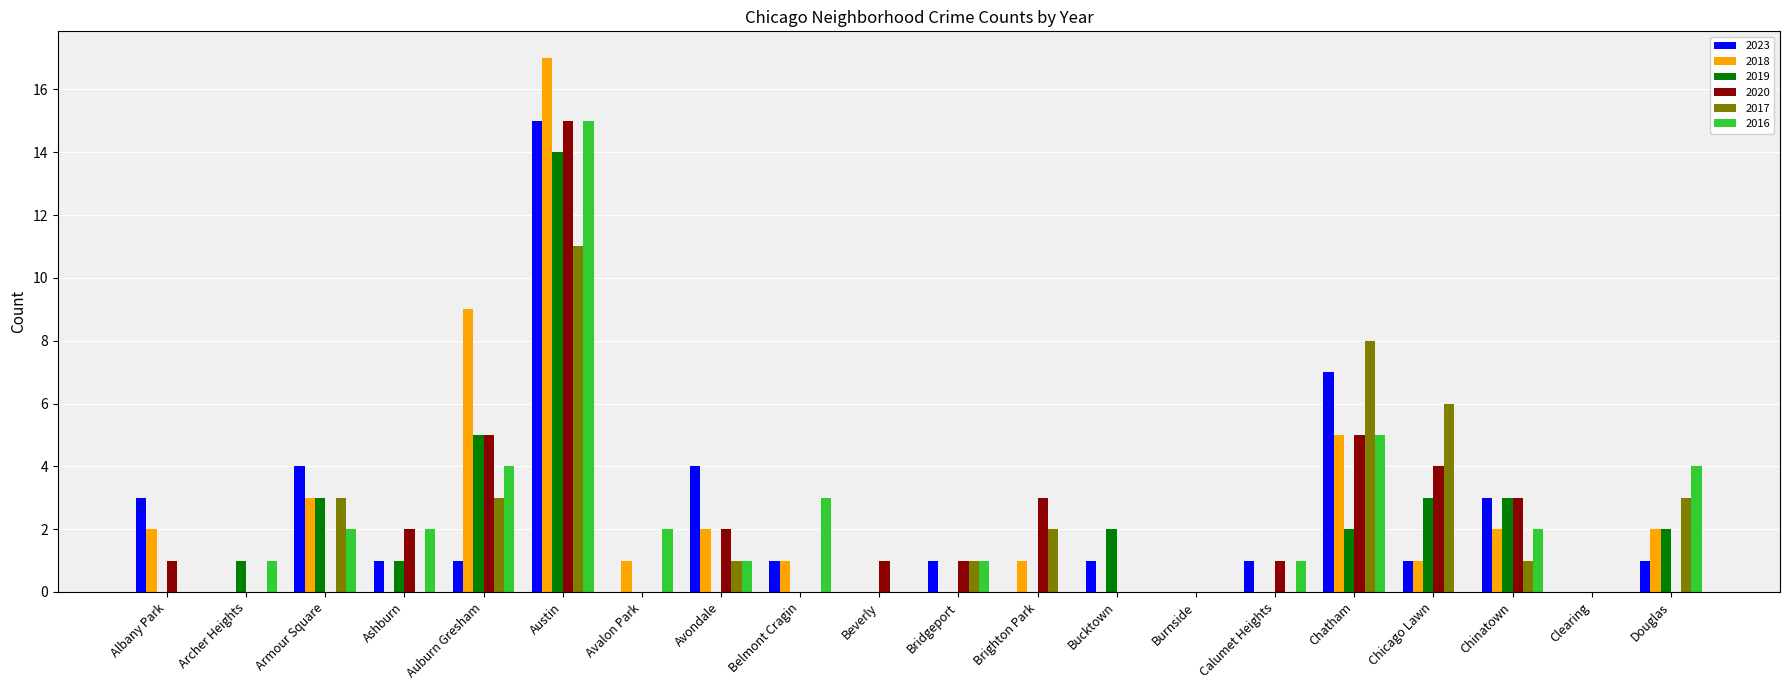

How many categories are shown in the chart?

20